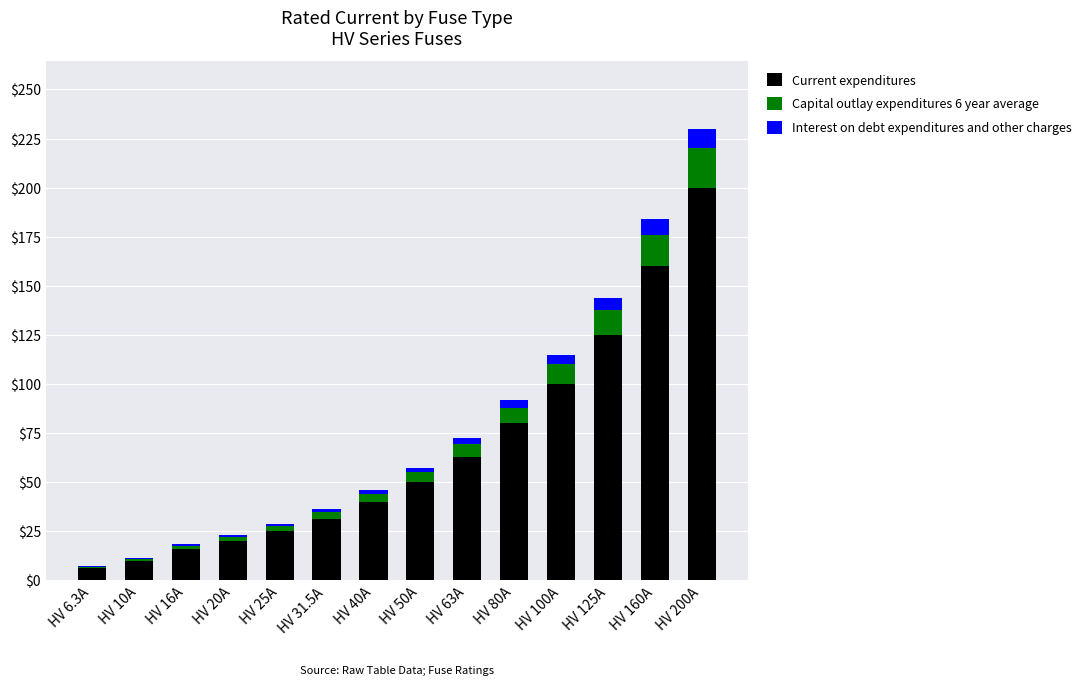

Is it true that Current expenditures equals 88.9 at HV 63A?

False